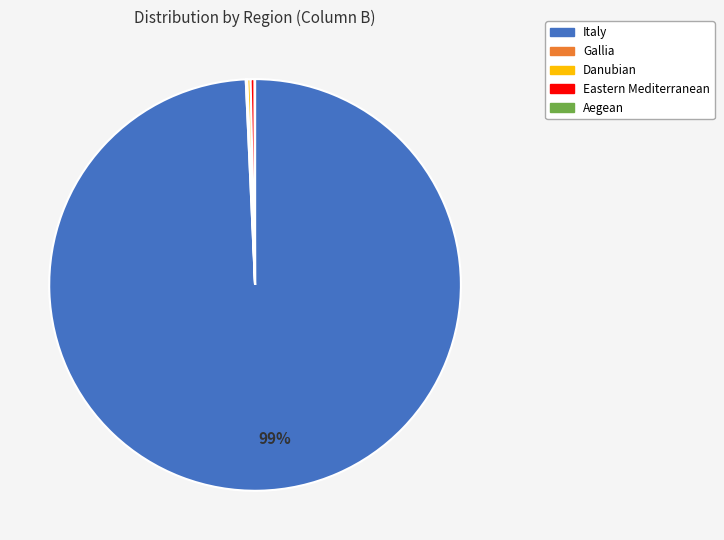

Is there a majority slice in this chart?

Yes